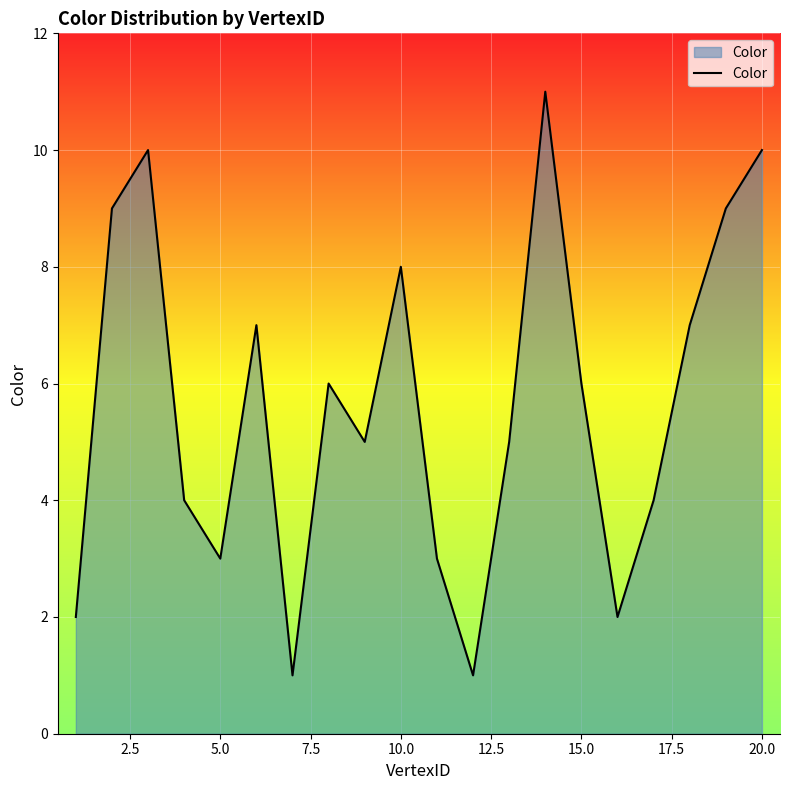

How many lines are shown in the chart?

1